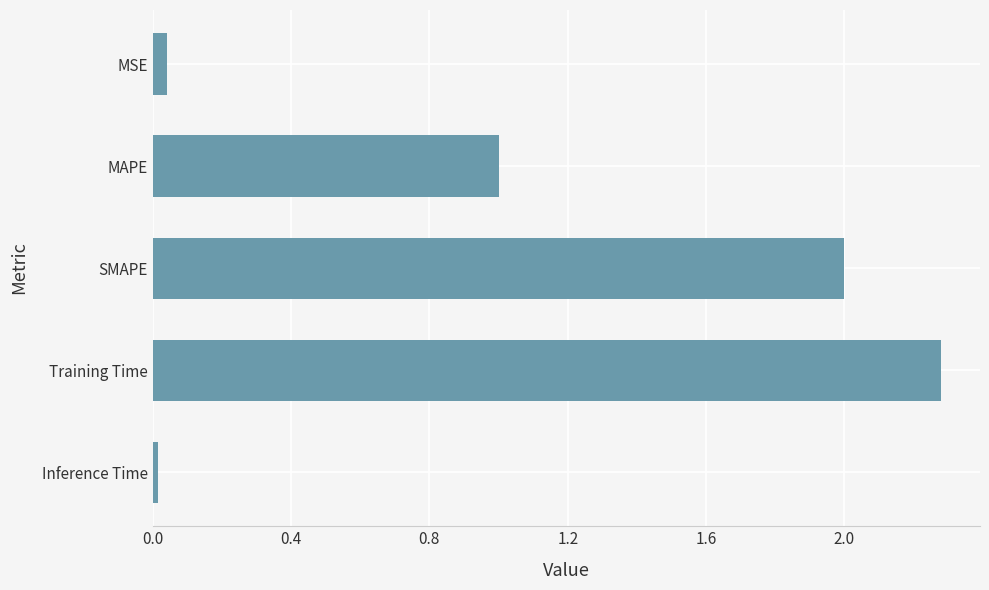

What is the ratio of the value at MAPE to the value at SMAPE?

0.5